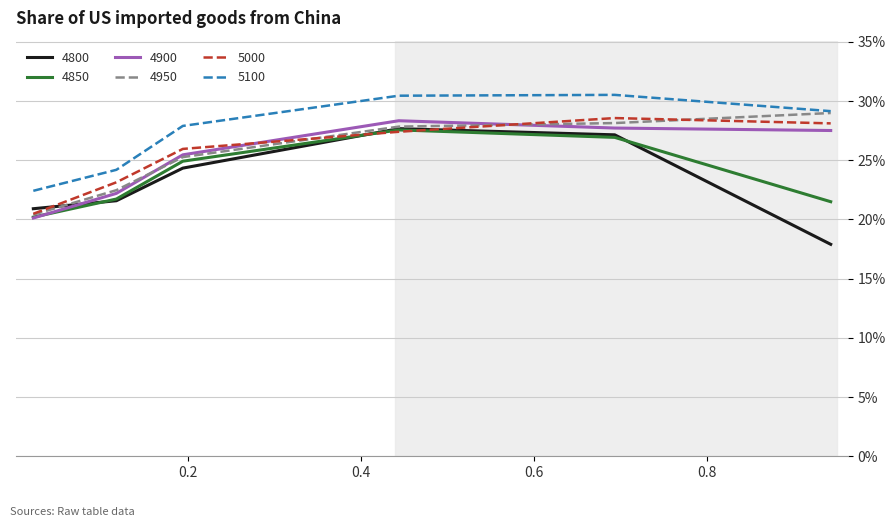

Does the chart display data point markers on the line(s)?

No